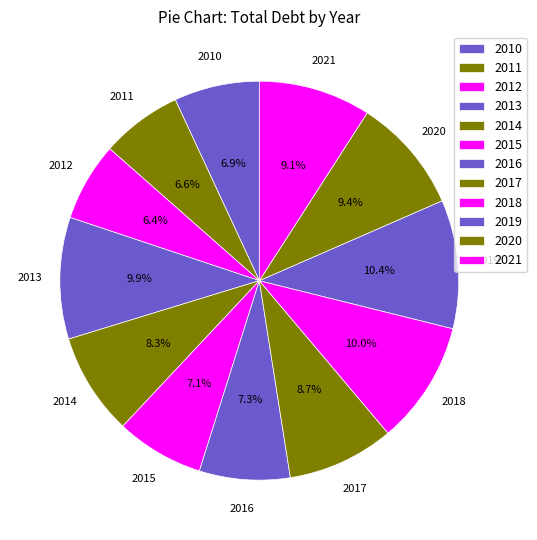

Count the number of slices in the pie.

12